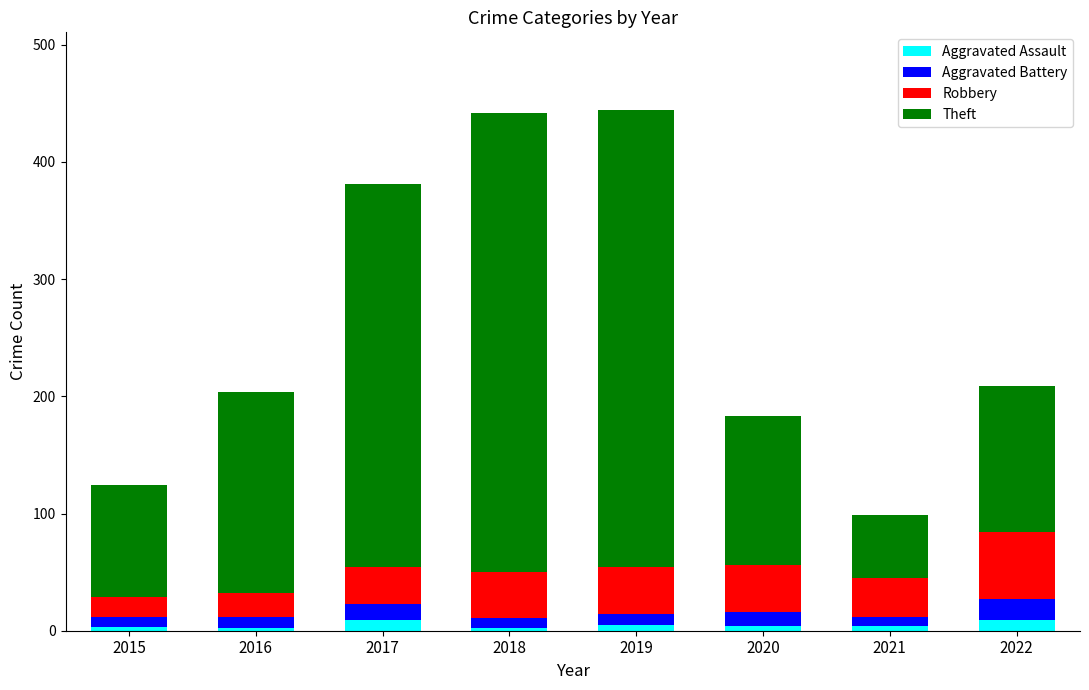

The Aggravated Assault series shows 2 at 2018. True or false?

True